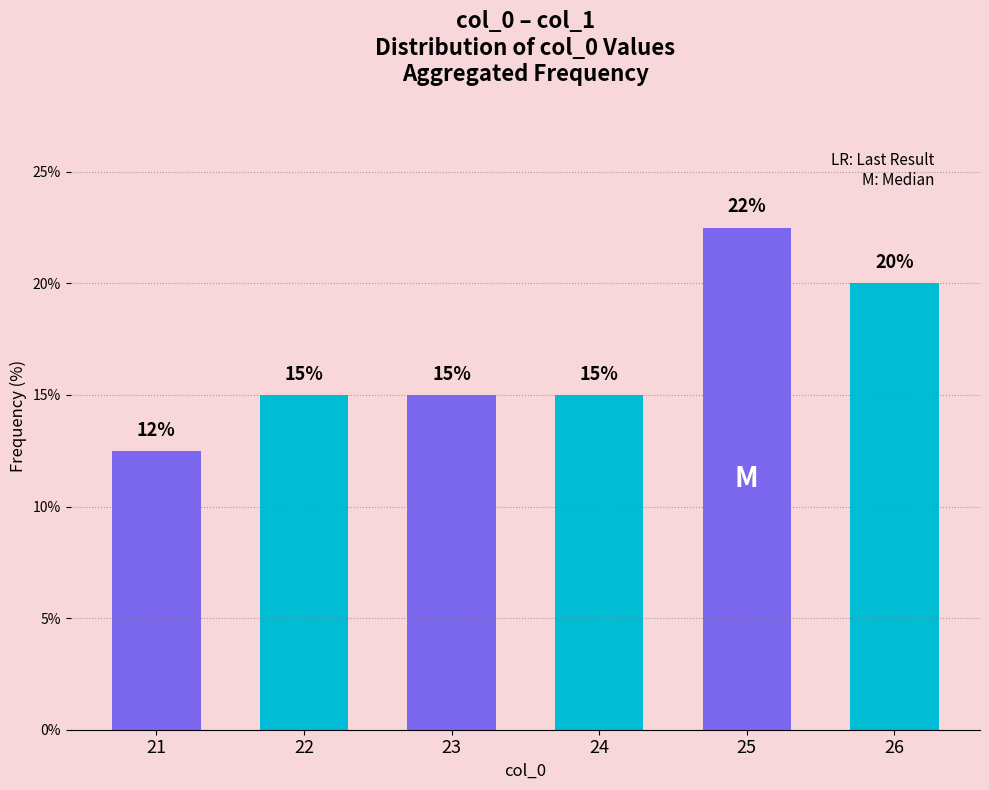

The value at 23 is 15.0. True or false?

True